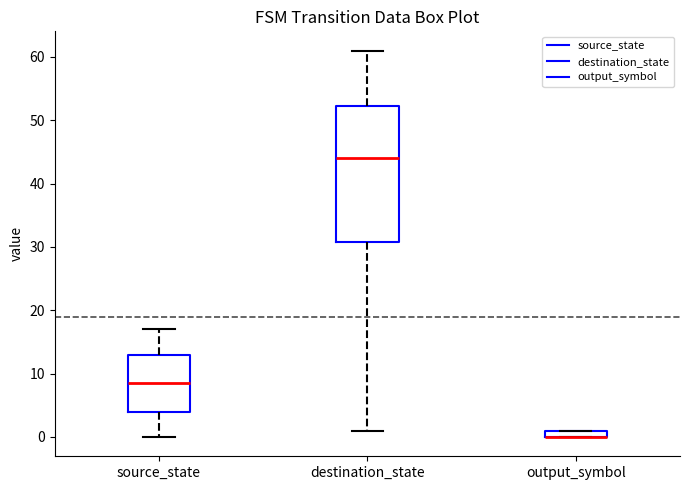

Where is the upper edge of the box for output_symbol on the y-axis? The values are not printed on the chart, so give them approximately, as read against the axis.

1